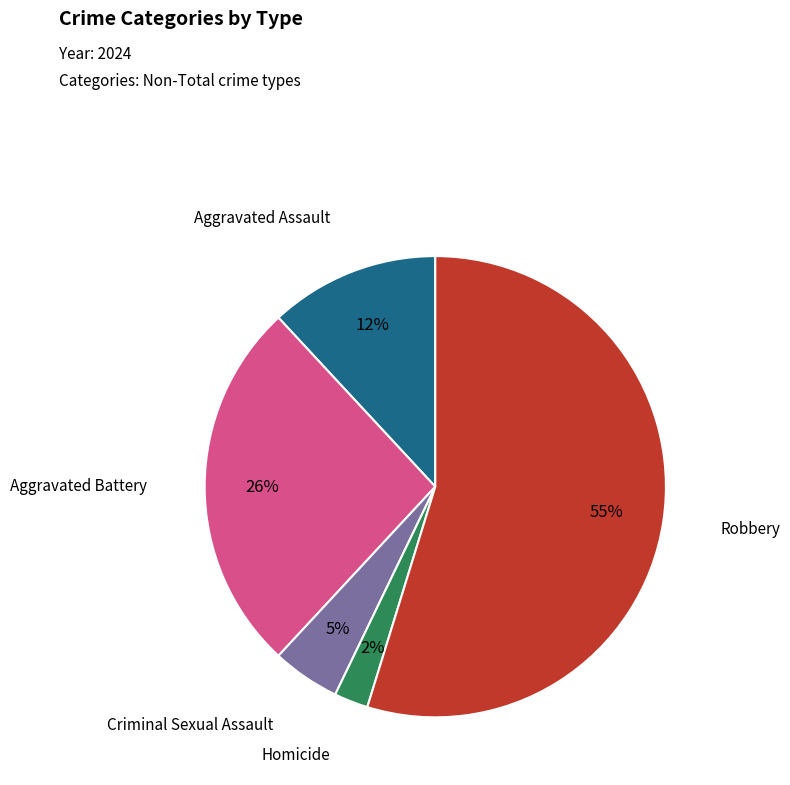

What is the largest slice in the pie chart?

Robbery